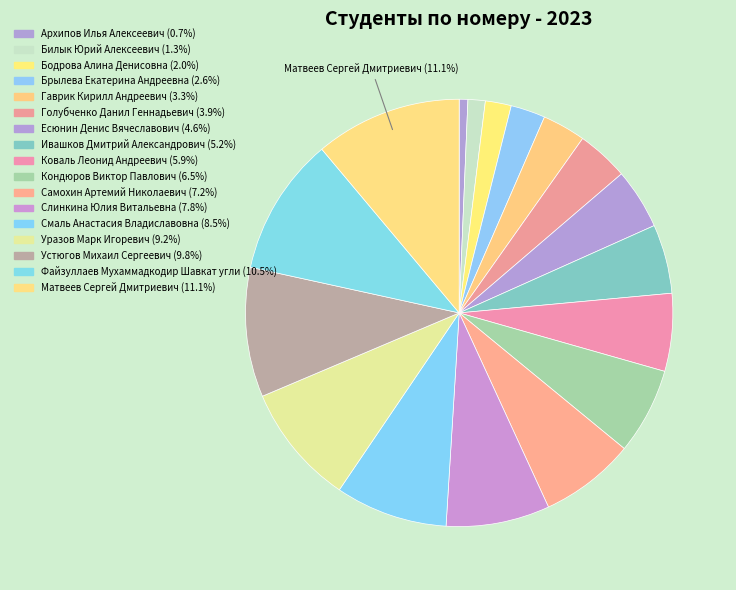

Is there any slice that represents more than half of the pie?

No